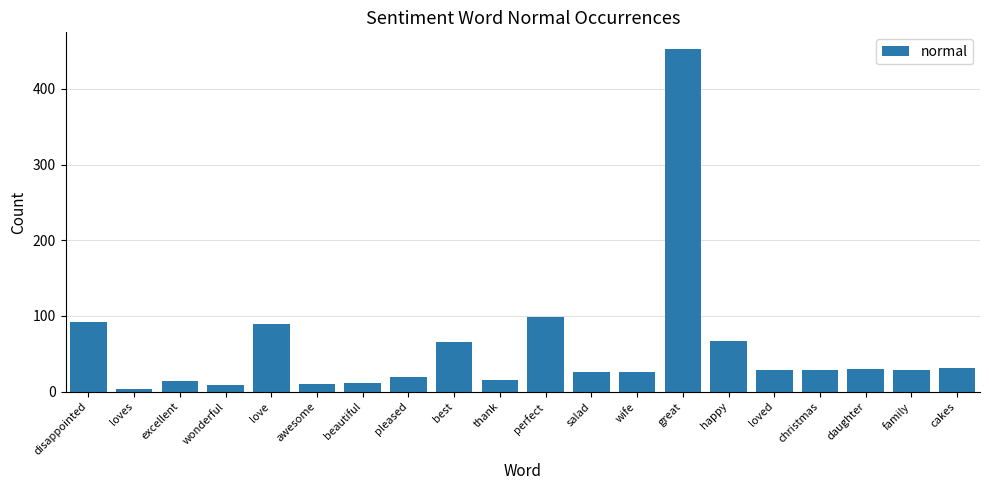

What is the maximum value shown in the chart?

452